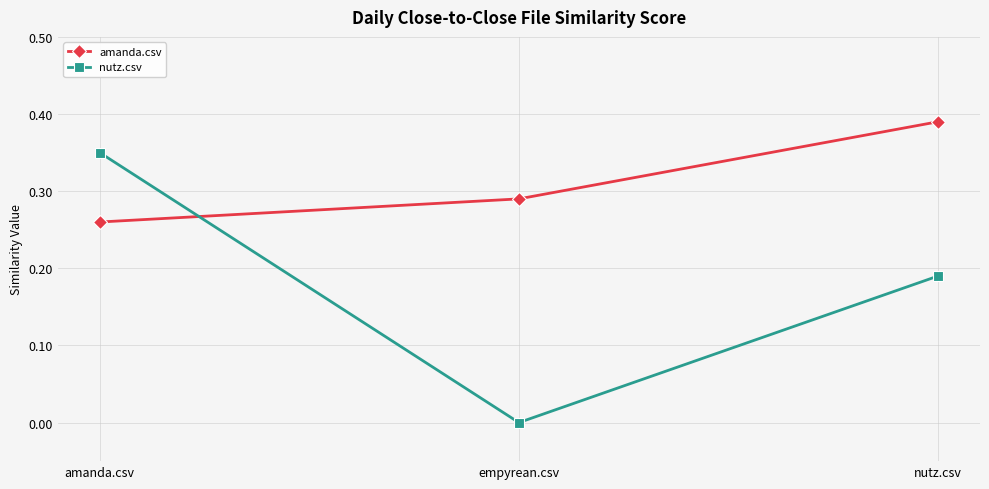

At which category is the sum across all series the highest?

amanda.csv